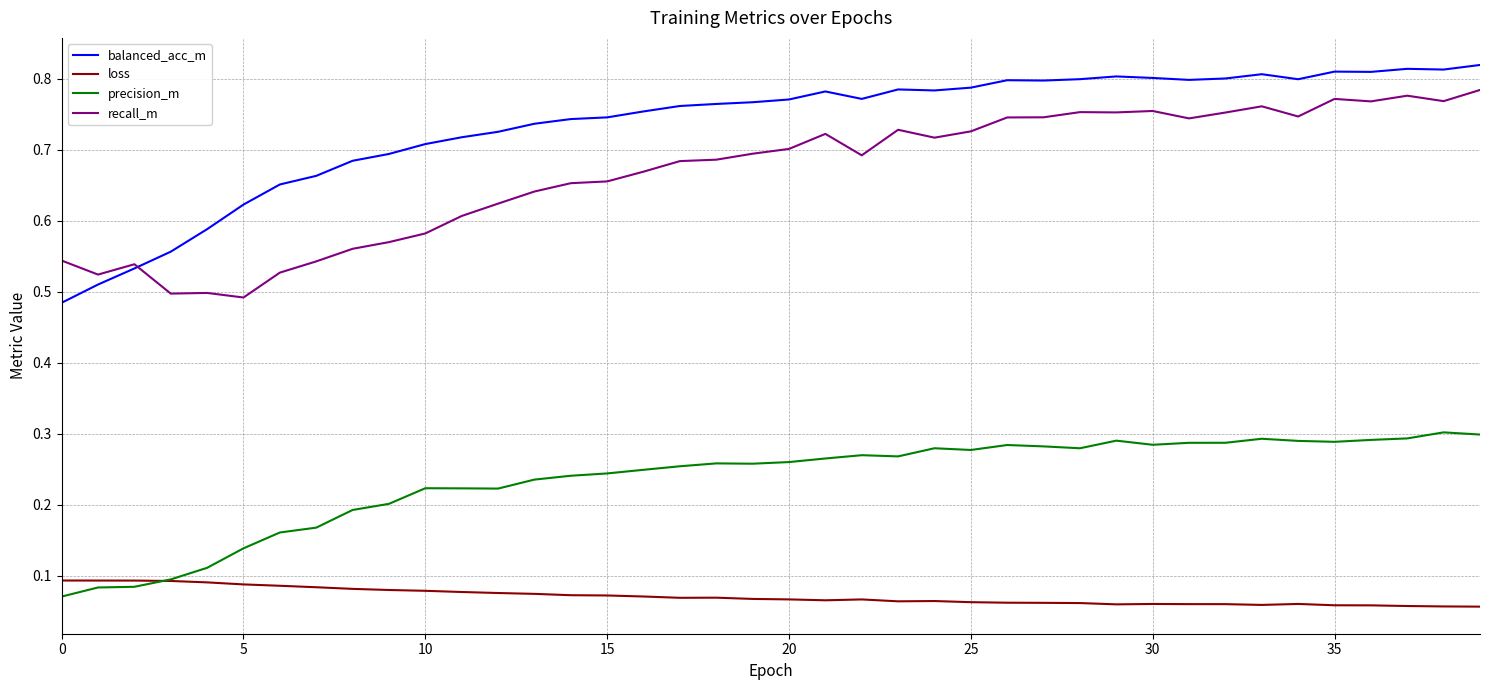

Which series has the largest total across all categories?

balanced_acc_m